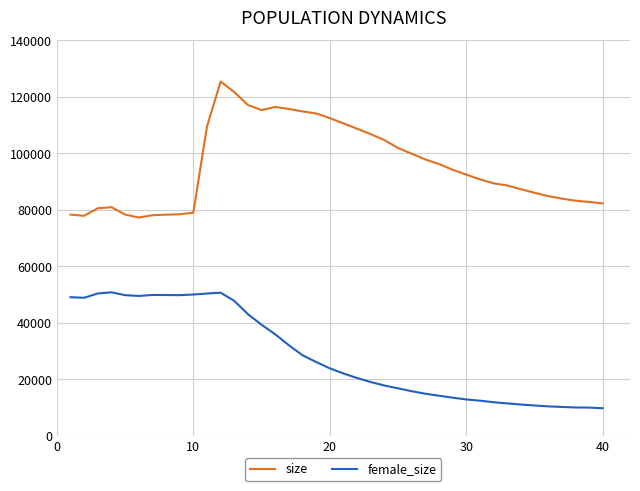

What are all the series names shown in the legend?

size, female_size